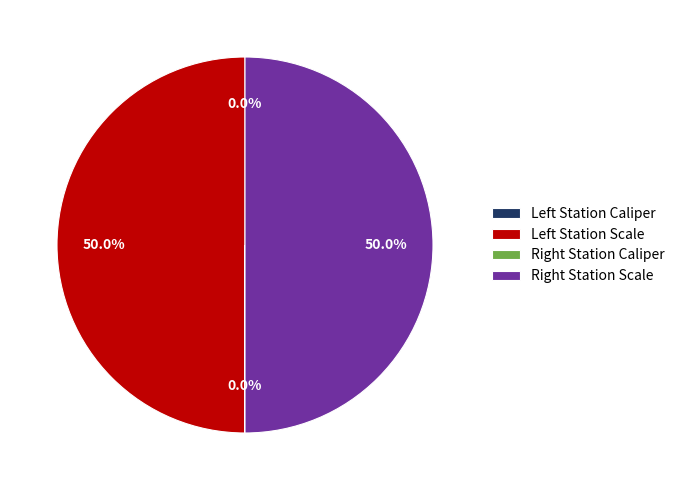

Rank the categories by value from lowest to highest.

Left Station Caliper, Right Station Caliper, Right Station Scale, Left Station Scale